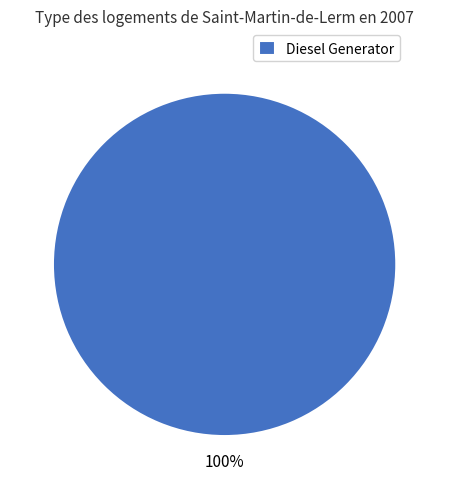

The Diesel Generator slice represents 100% of the pie. True or false?

True